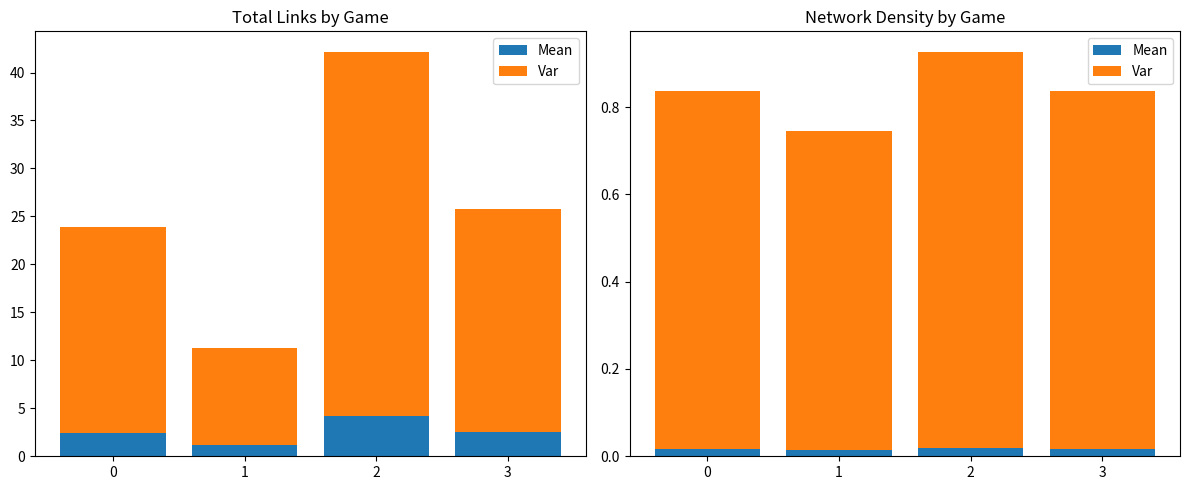

True or false: Var has a value of 1.2 at 1.

False